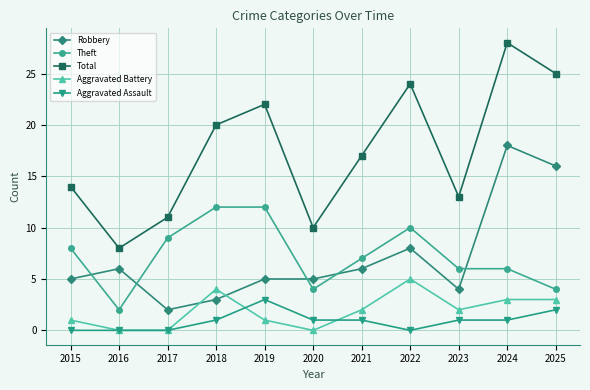

Between 2019 and 2025, which series saw the biggest shift?

Robbery